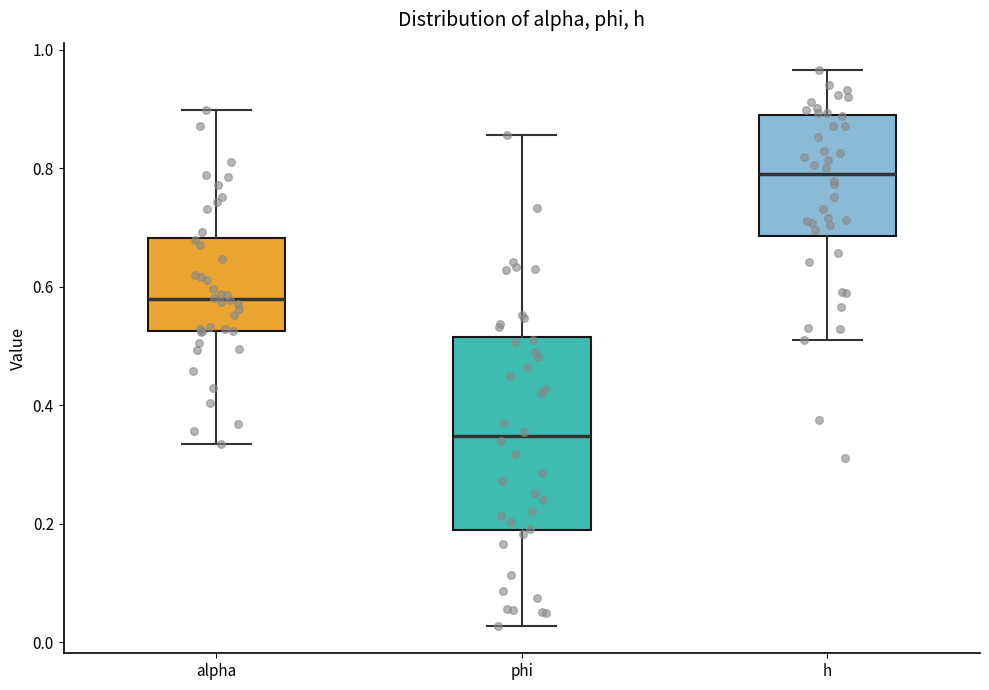

Which box's median line is the lowest?

phi